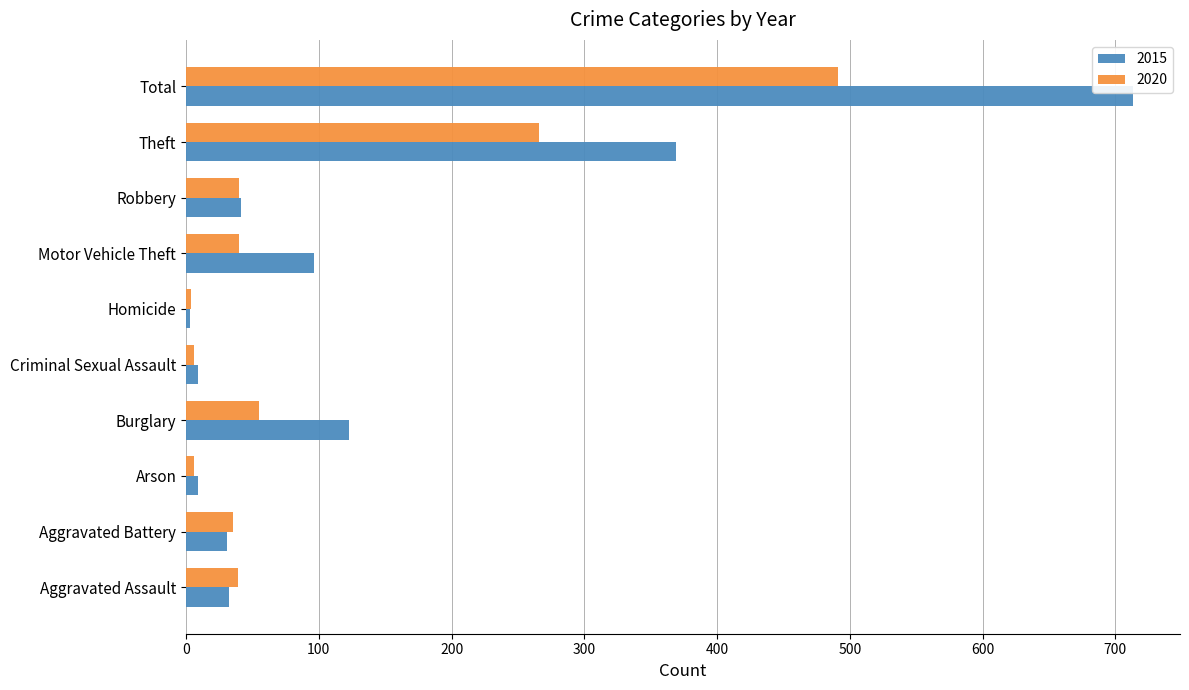

What is the difference between the second highest and second lowest values in the 2020 series?

260